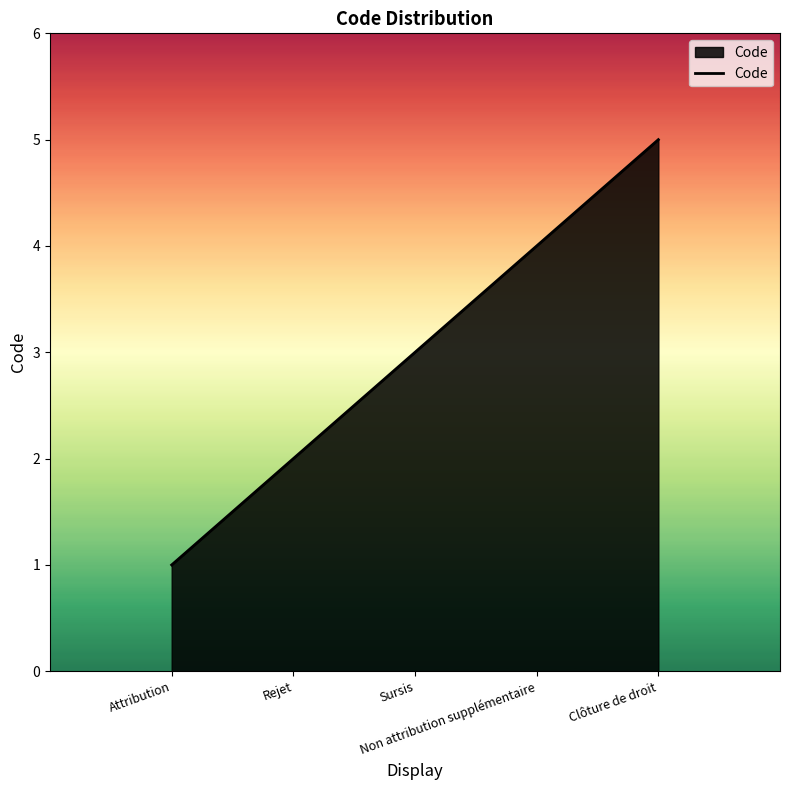

Is it true that the value at Sursis is 3?

True